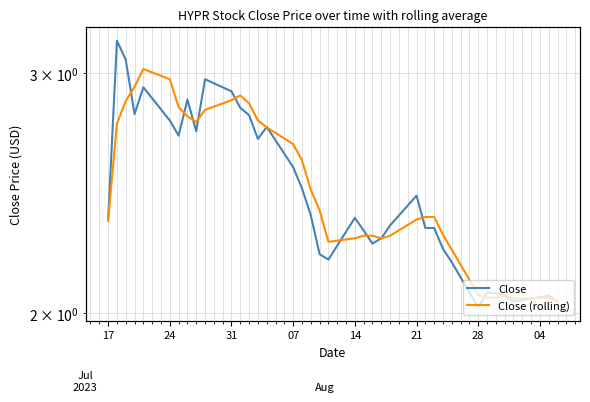

How many intersections are there between Close (rolling) and Close?

13